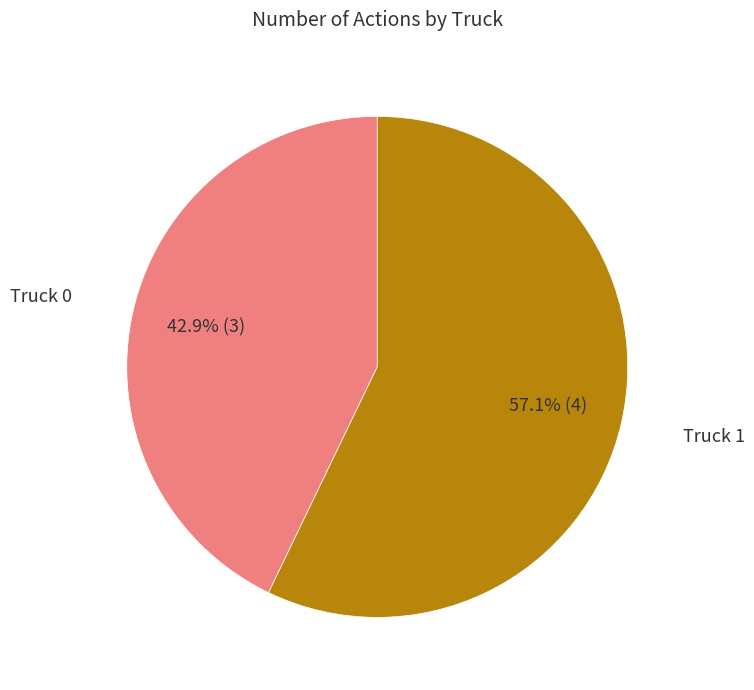

To the nearest percent, what portion does Truck 1 represent?

57%